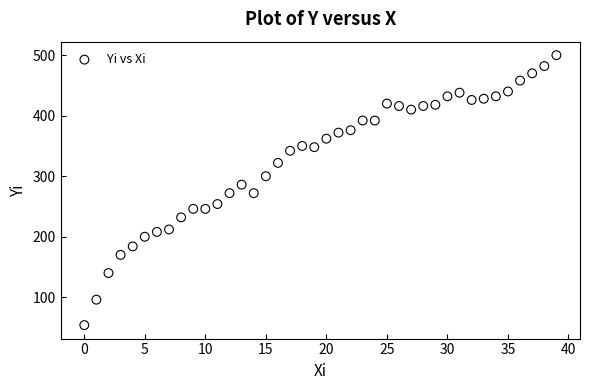

What is the range of Y values (max minus min)?

446